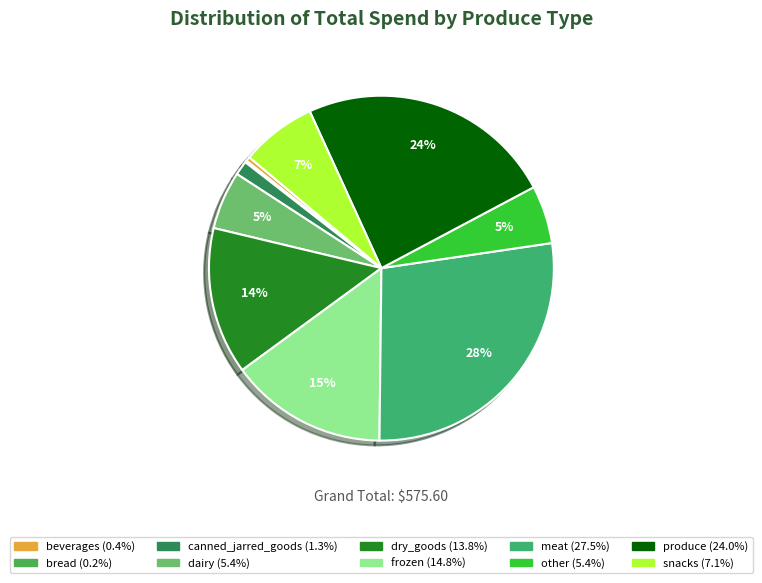

What is the total percentage of meat and other?

33.0%